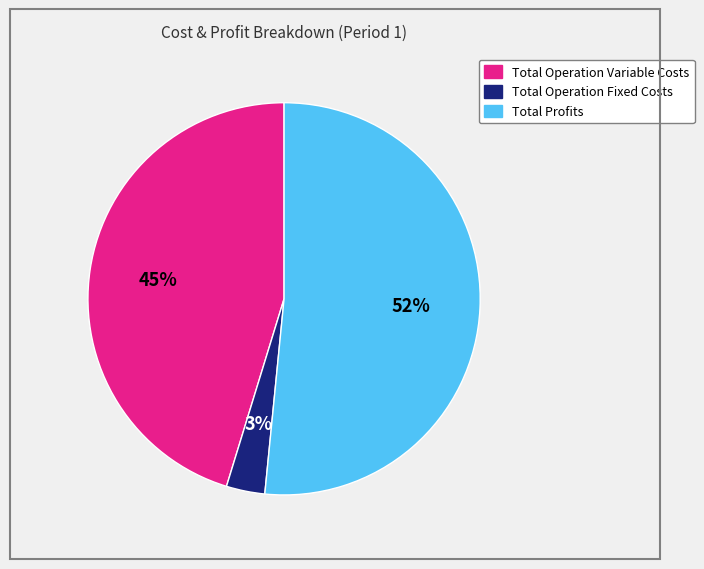

To the nearest percent, what is the average slice percentage?

33%